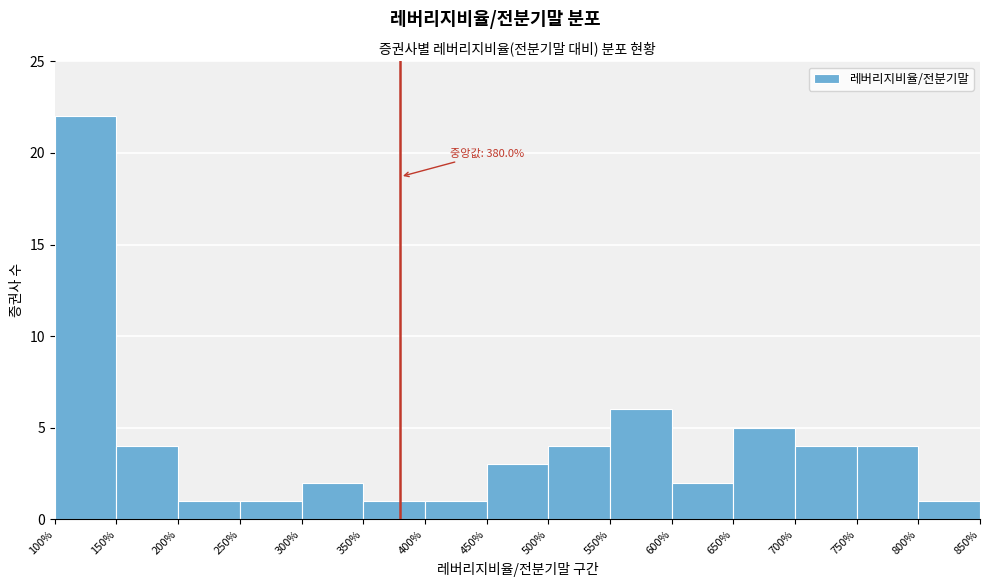

Which range on the x-axis has the tallest bar?

100% to 150%